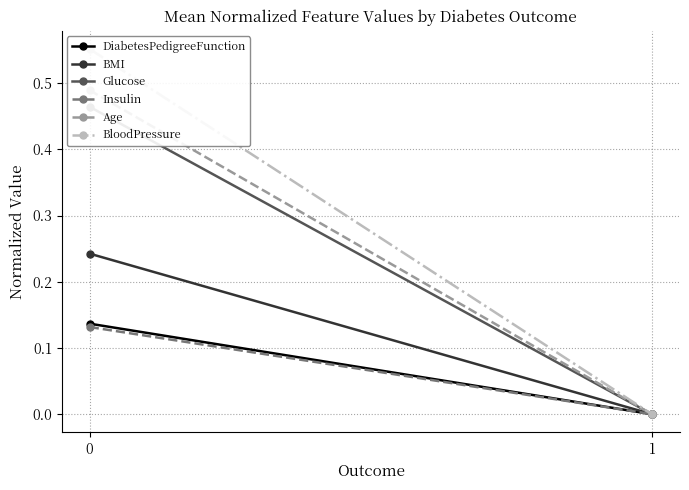

Count the Glucose values in the range 0 to 1.

2